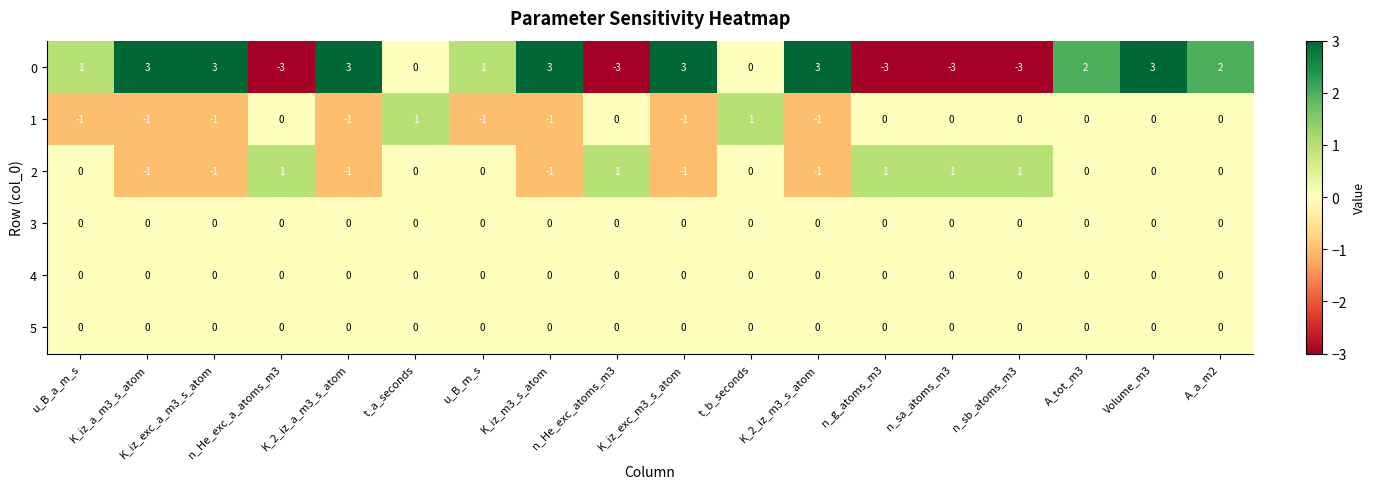

True or false: 3 has a value of 0 at K_iz_exc_a_m3_s_atom.

True